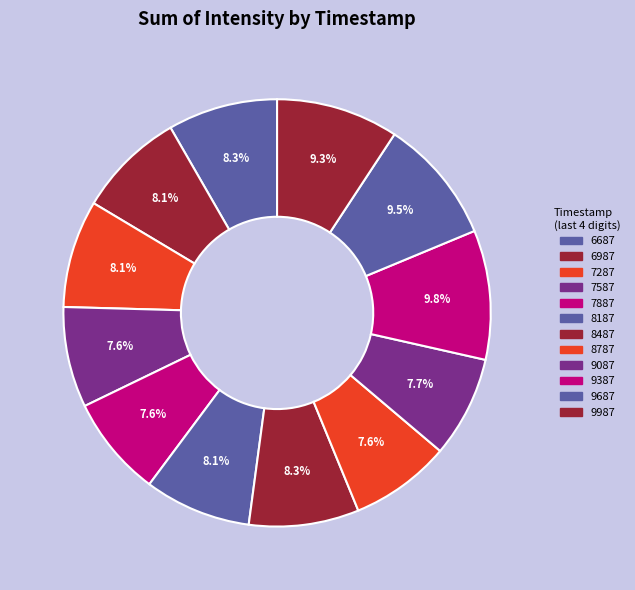

How many segments does this pie chart have?

12